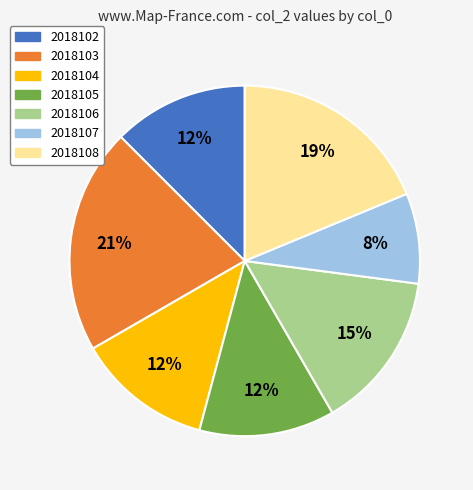

Is the sum of 2018105 and 2018108 greater than half?

No